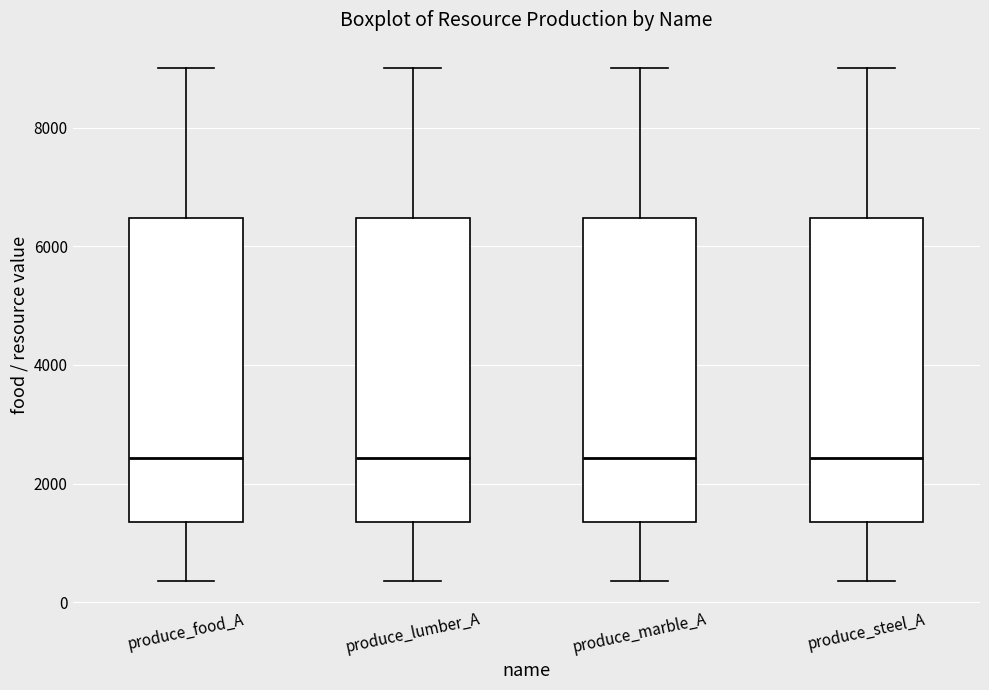

Where is the upper edge of the box for produce_lumber_A on the y-axis? The values are not printed on the chart, so give them approximately, as read against the axis.

6400